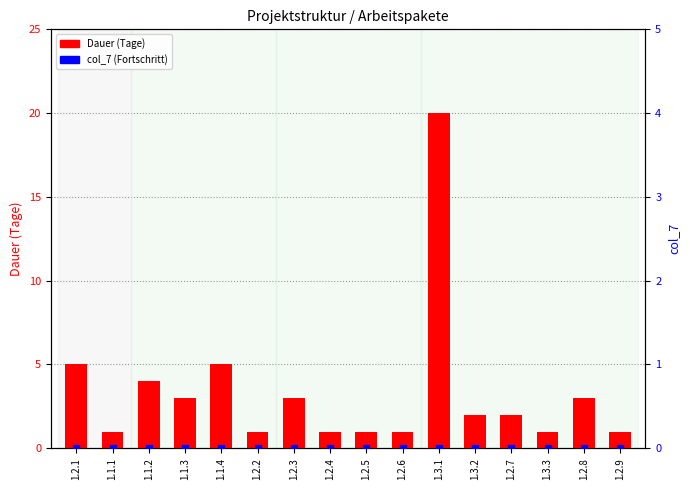

At which category is the sum across all series the highest?

1.3.1